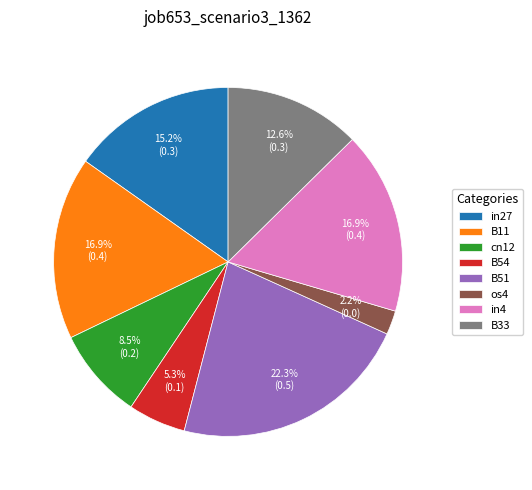

To the nearest percent, what percentage of the pie is in4?

17%